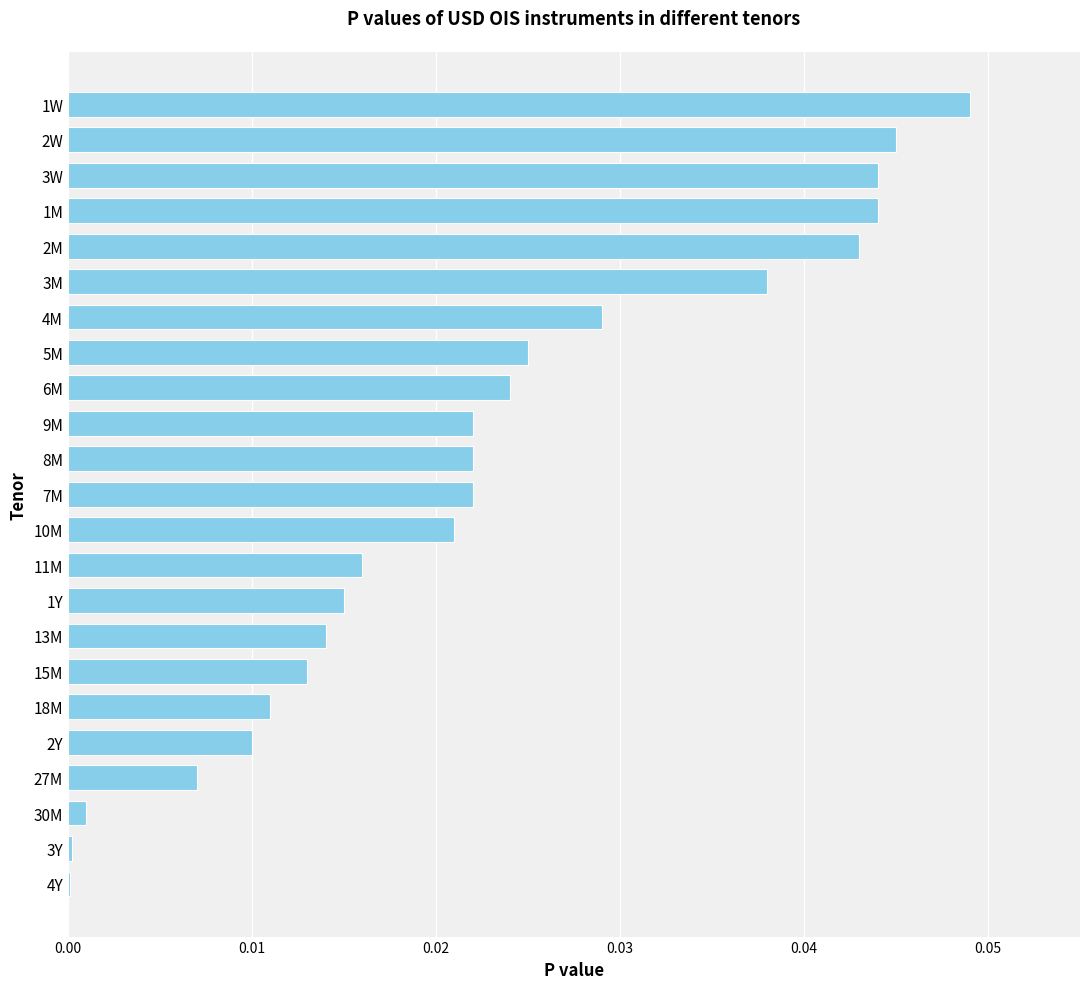

What is the sum of all values?

0.5